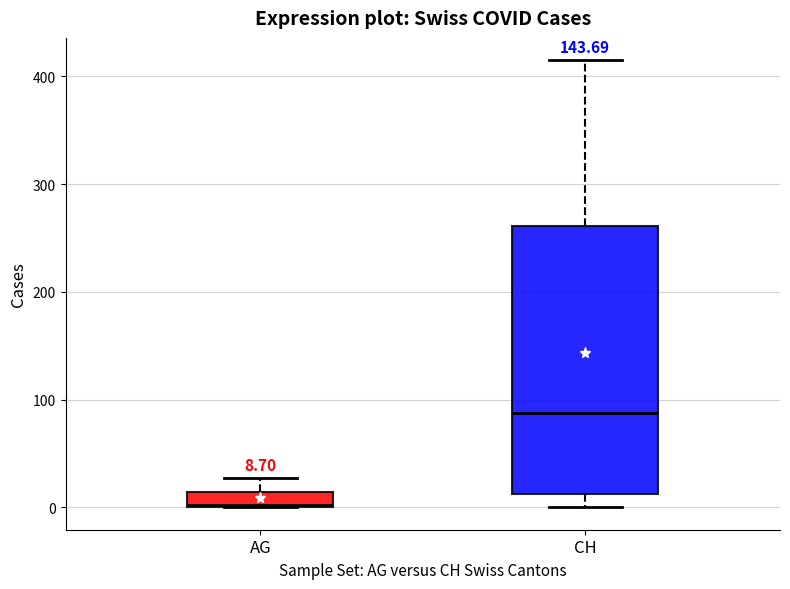

Comparing the boxes themselves (not the whiskers), which one is the tallest?

CH